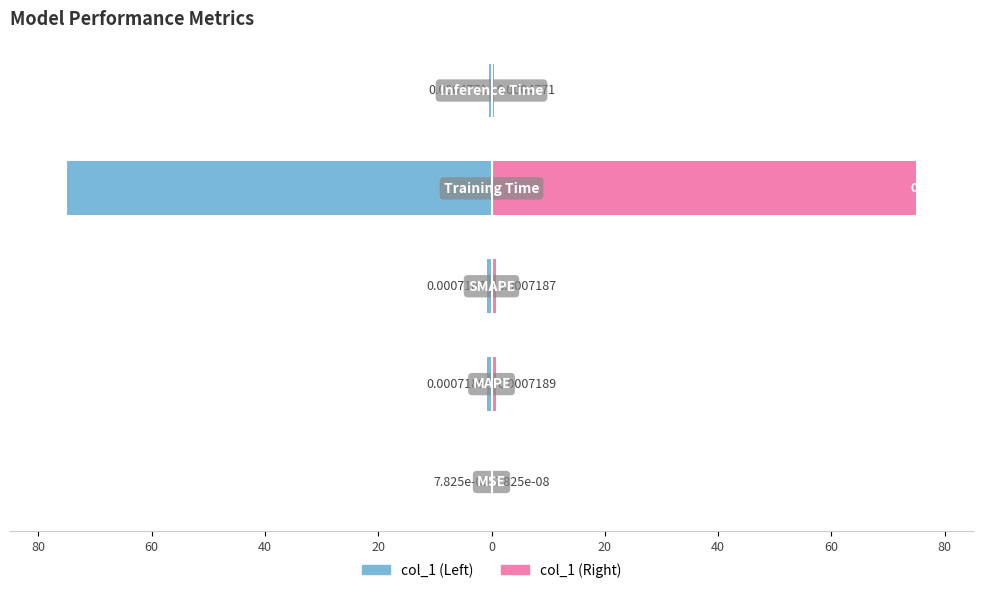

What is the average value of the Value (Right) series?

15.4